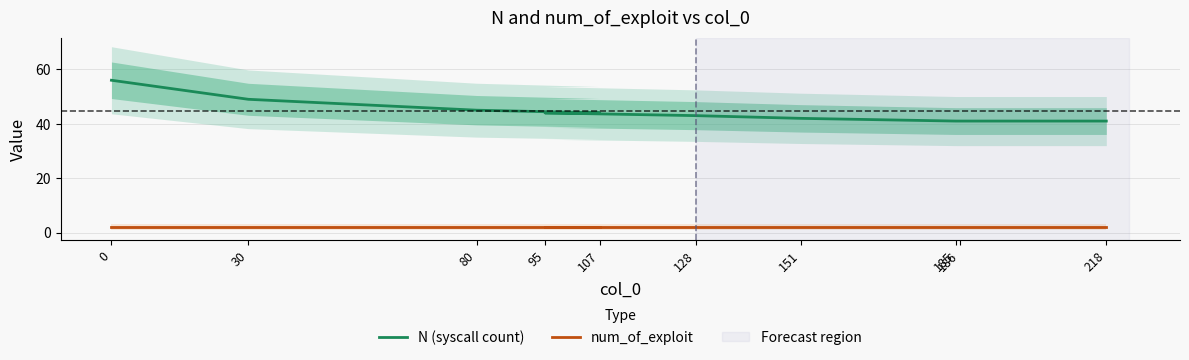

Between 185 and 30, which is larger?

30